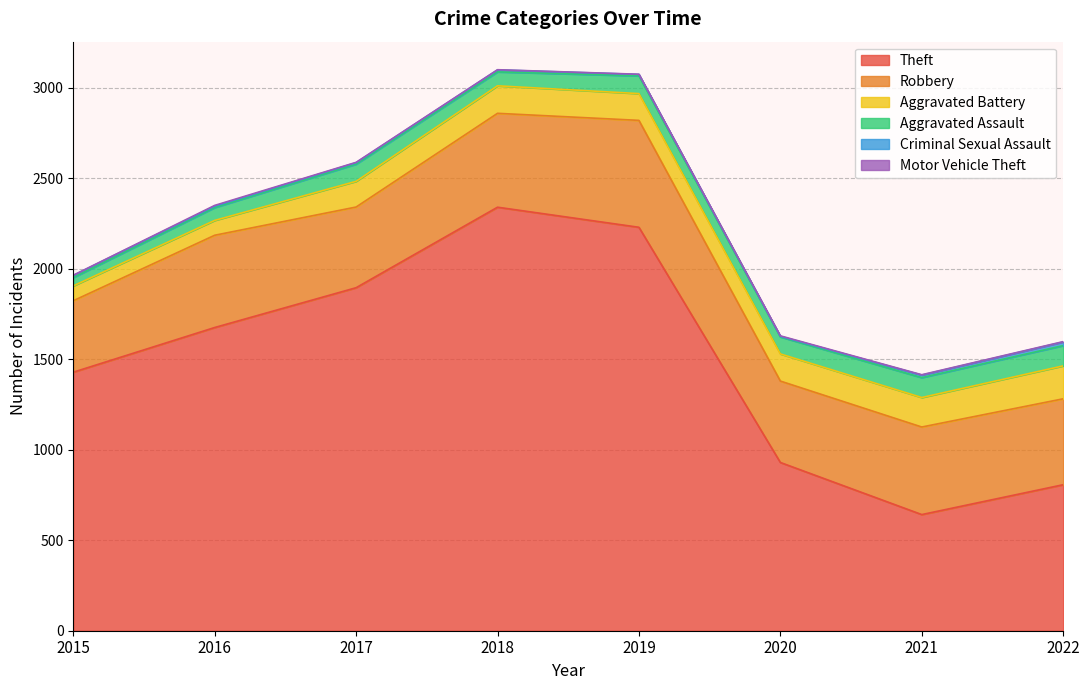

True or false: Criminal Sexual Assault has more than 1 points higher than both neighbors.

False